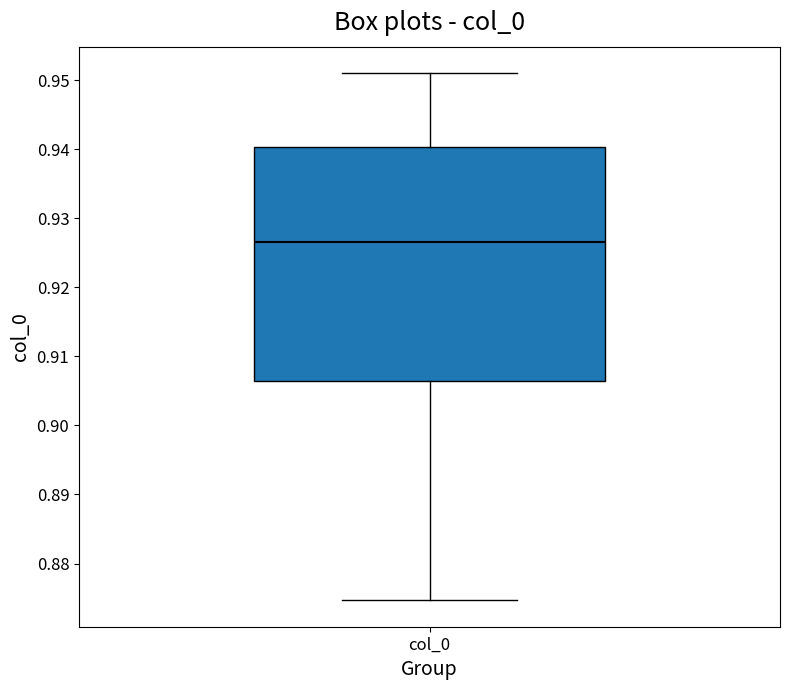

Where does the median line of the box for col_0 sit on the y-axis? The values are not printed on the chart, so give them approximately, as read against the axis.

0.926